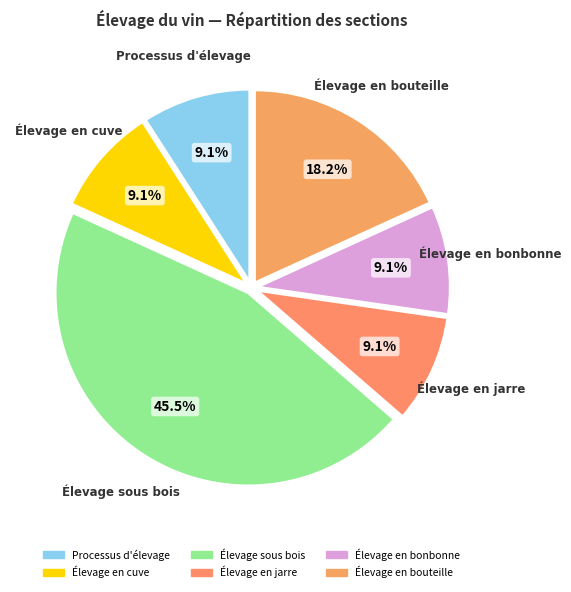

Is there a majority slice in this chart?

No